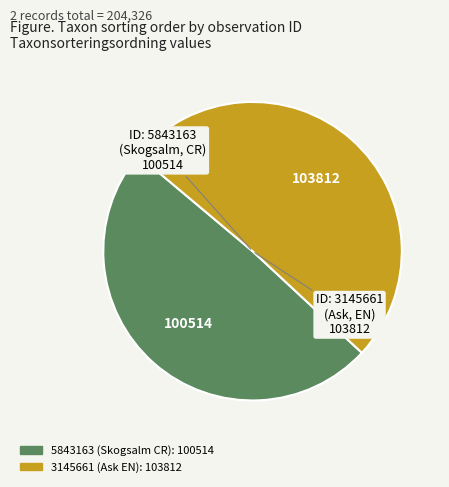

Is 3145661 the majority of the pie?

Yes